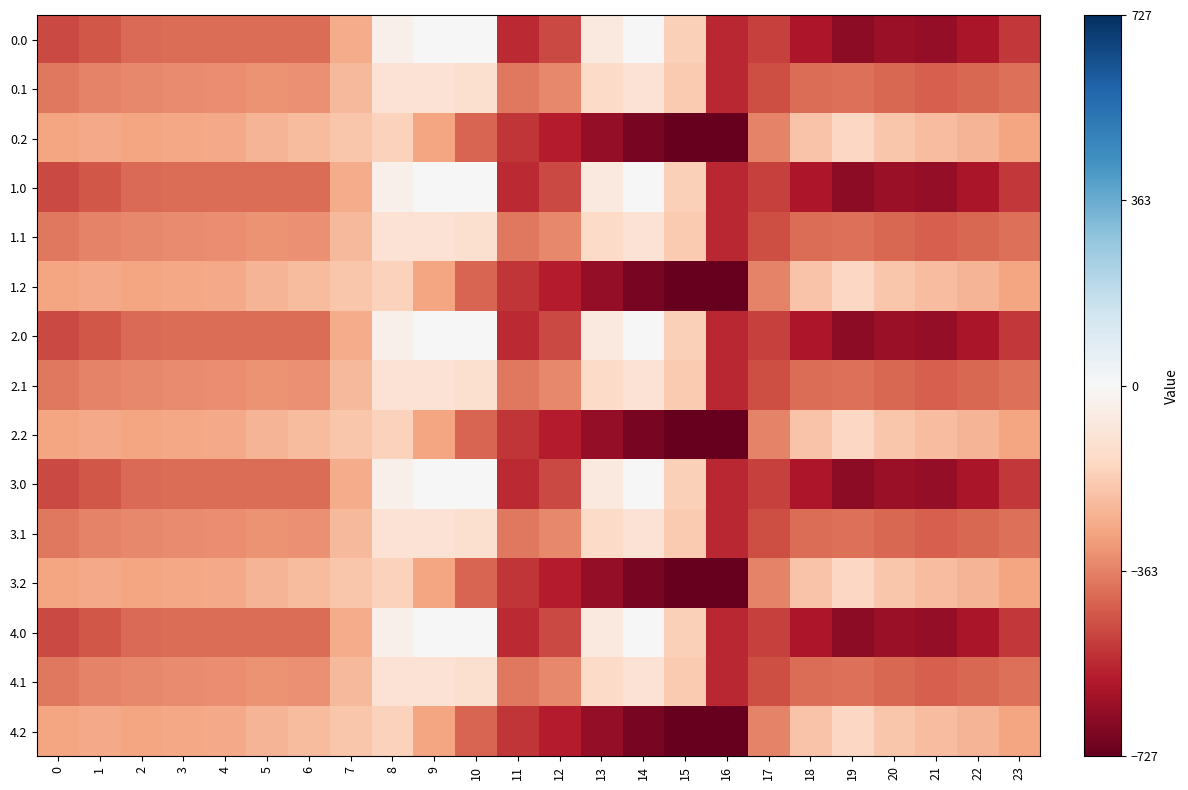

What is the total value across all series at 22?

-6297.9